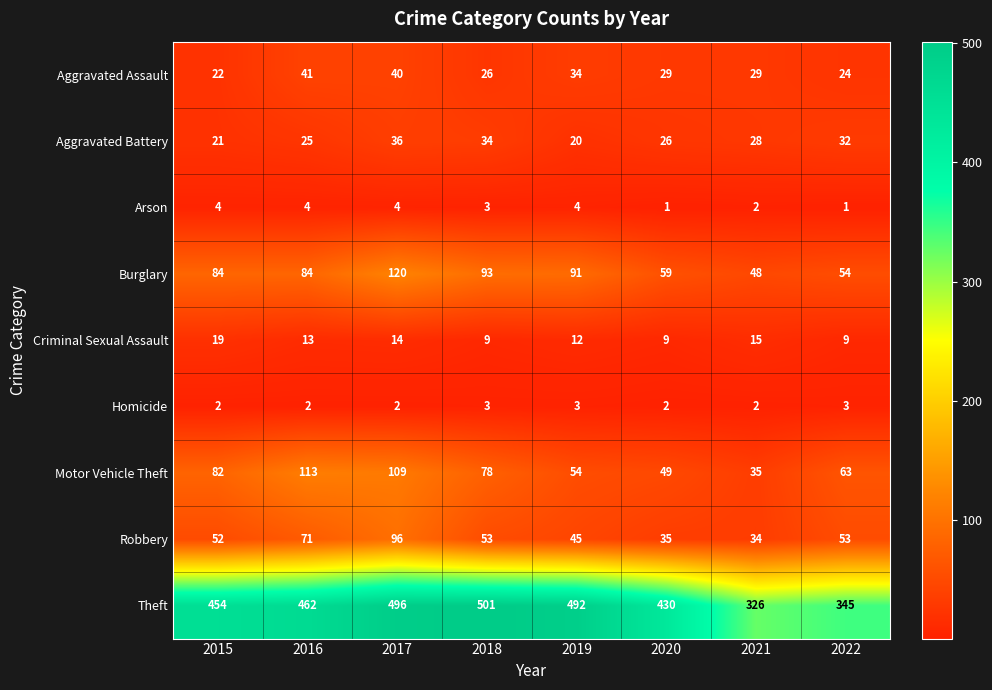

Count the number of categories in the chart.

8